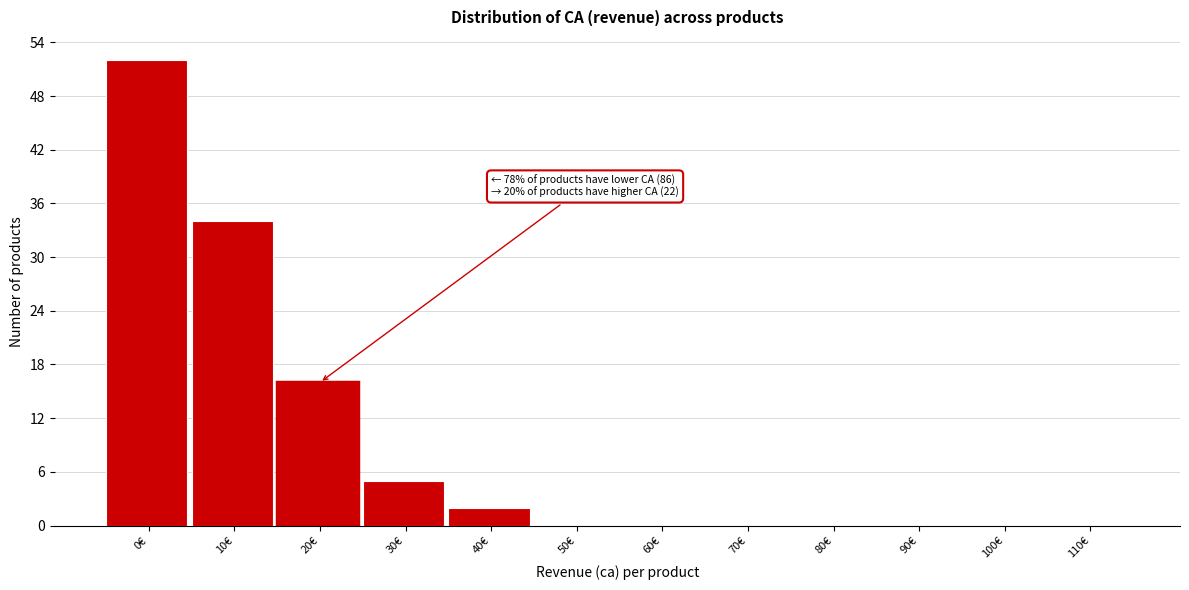

Reading left to right, what are all the values shown in this chart?

0€=52	10€=34	20€=16	30€=5	40€=2	50€=0	60€=0	70€=0	80€=0	90€=0	100€=0	110€=0